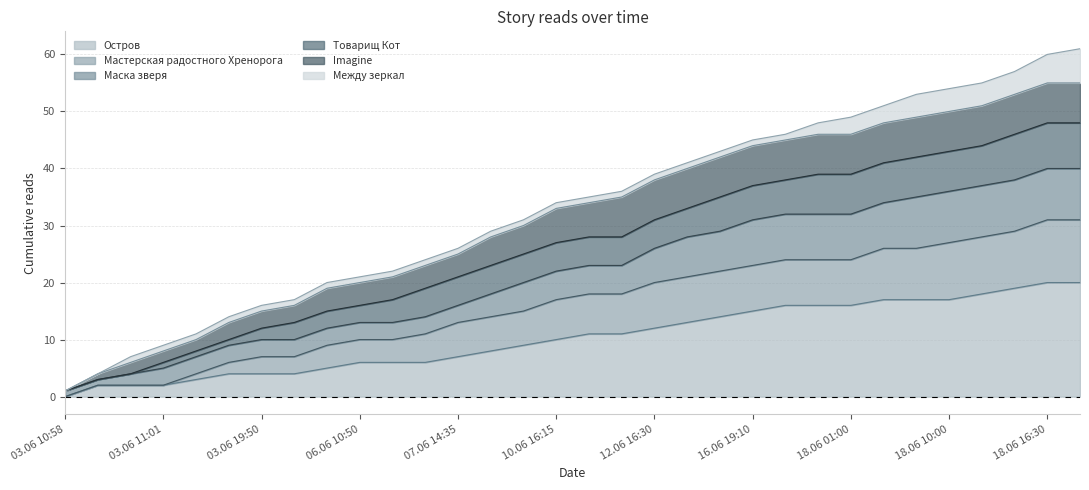

Does the chart display data point markers on the line(s)?

No